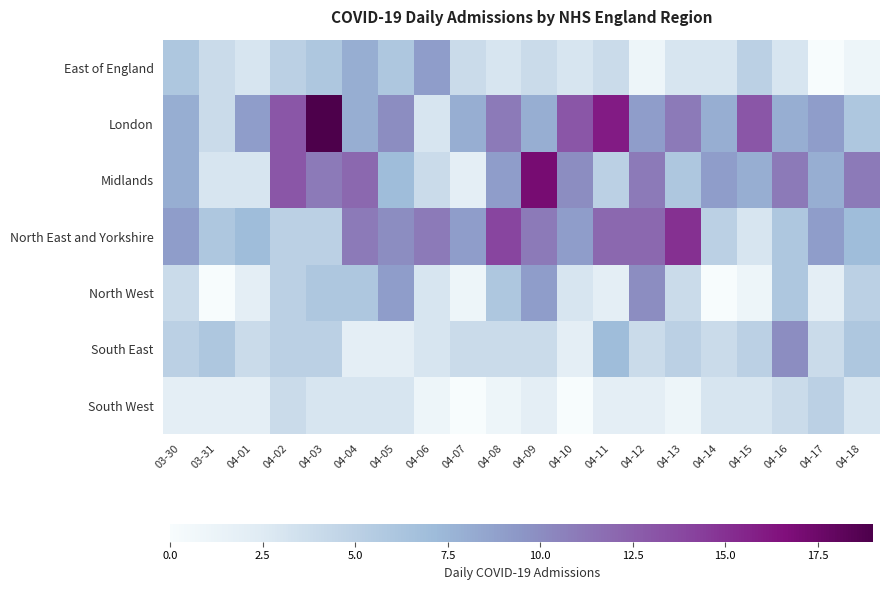

Reading right to left, extract all data points from this chart.

East of England: 04-18=1	04-17=0	04-16=3	04-15=5	04-14=3	04-13=3	04-12=1	04-11=4	04-10=3	04-09=4	04-08=3	04-07=4	04-06=9	04-05=6	04-04=8	04-03=6	04-02=5	04-01=3	03-31=4	03-30=6
London: 04-18=6	04-17=9	04-16=8	04-15=13	04-14=8	04-13=11	04-12=9	04-11=16	04-10=13	04-09=8	04-08=11	04-07=8	04-06=3	04-05=10	04-04=8	04-03=19	04-02=13	04-01=9	03-31=4	03-30=8
Midlands: 04-18=11	04-17=8	04-16=11	04-15=8	04-14=9	04-13=6	04-12=11	04-11=5	04-10=10	04-09=17	04-08=9	04-07=2	04-06=4	04-05=7	04-04=12	04-03=11	04-02=13	04-01=3	03-31=3	03-30=8
North East and Yorkshire: 04-18=7	04-17=9	04-16=6	04-15=3	04-14=5	04-13=15	04-12=12	04-11=12	04-10=9	04-09=11	04-08=14	04-07=9	04-06=11	04-05=10	04-04=11	04-03=5	04-02=5	04-01=7	03-31=6	03-30=9
North West: 04-18=5	04-17=2	04-16=6	04-15=1	04-14=0	04-13=4	04-12=10	04-11=2	04-10=3	04-09=9	04-08=6	04-07=1	04-06=3	04-05=9	04-04=6	04-03=6	04-02=5	04-01=2	03-31=0	03-30=4
South East: 04-18=6	04-17=4	04-16=10	04-15=5	04-14=4	04-13=5	04-12=4	04-11=7	04-10=2	04-09=4	04-08=4	04-07=4	04-06=3	04-05=2	04-04=2	04-03=5	04-02=5	04-01=4	03-31=6	03-30=5
South West: 04-18=3	04-17=5	04-16=4	04-15=3	04-14=3	04-13=1	04-12=2	04-11=2	04-10=0	04-09=2	04-08=1	04-07=0	04-06=1	04-05=3	04-04=3	04-03=3	04-02=4	04-01=2	03-31=2	03-30=2